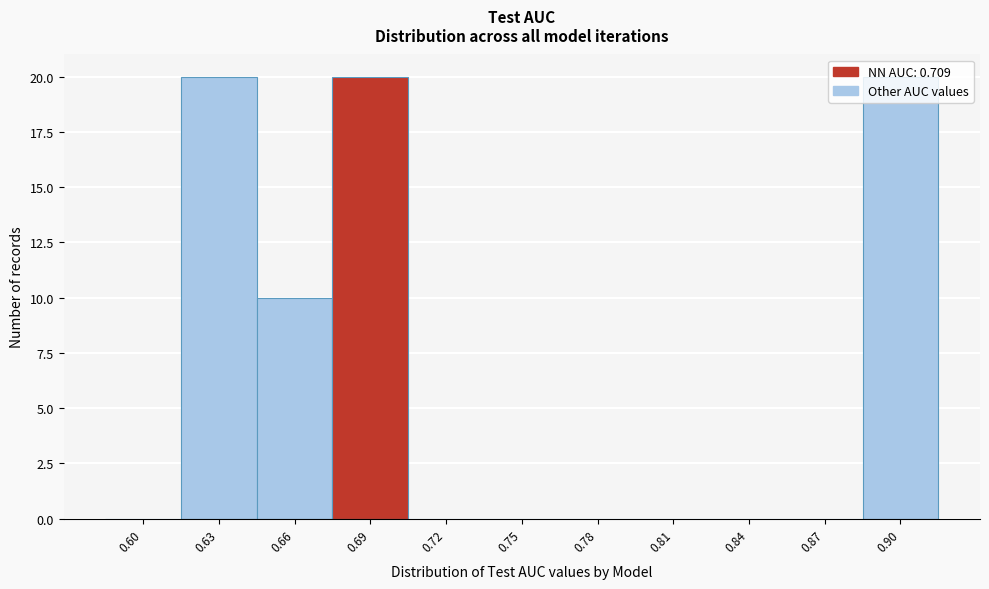

Which has a higher value, 0.87 or 0.90?

0.90